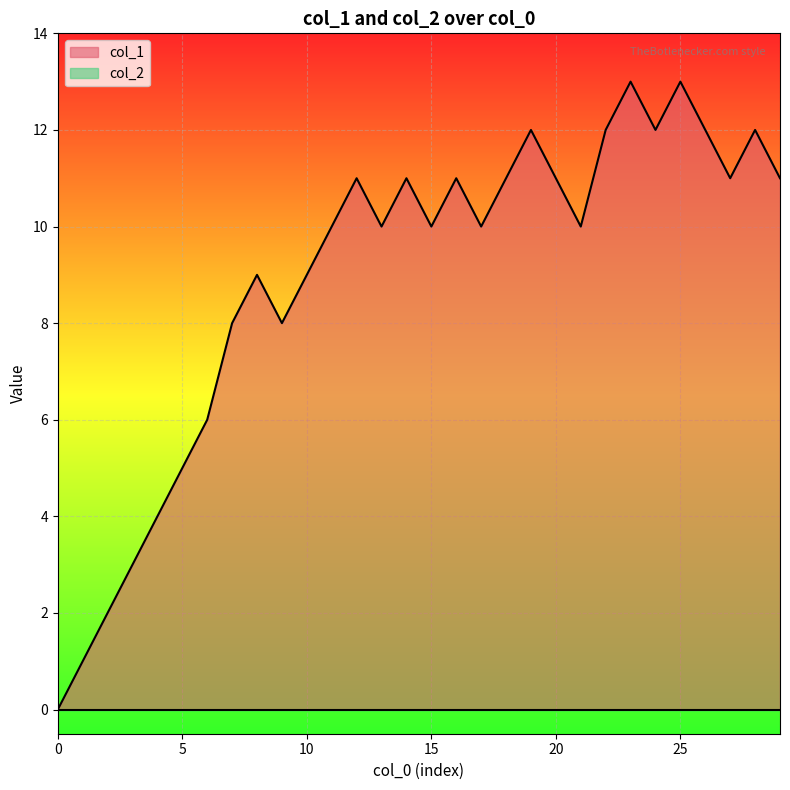

Which series has the largest total across all categories?

col_1